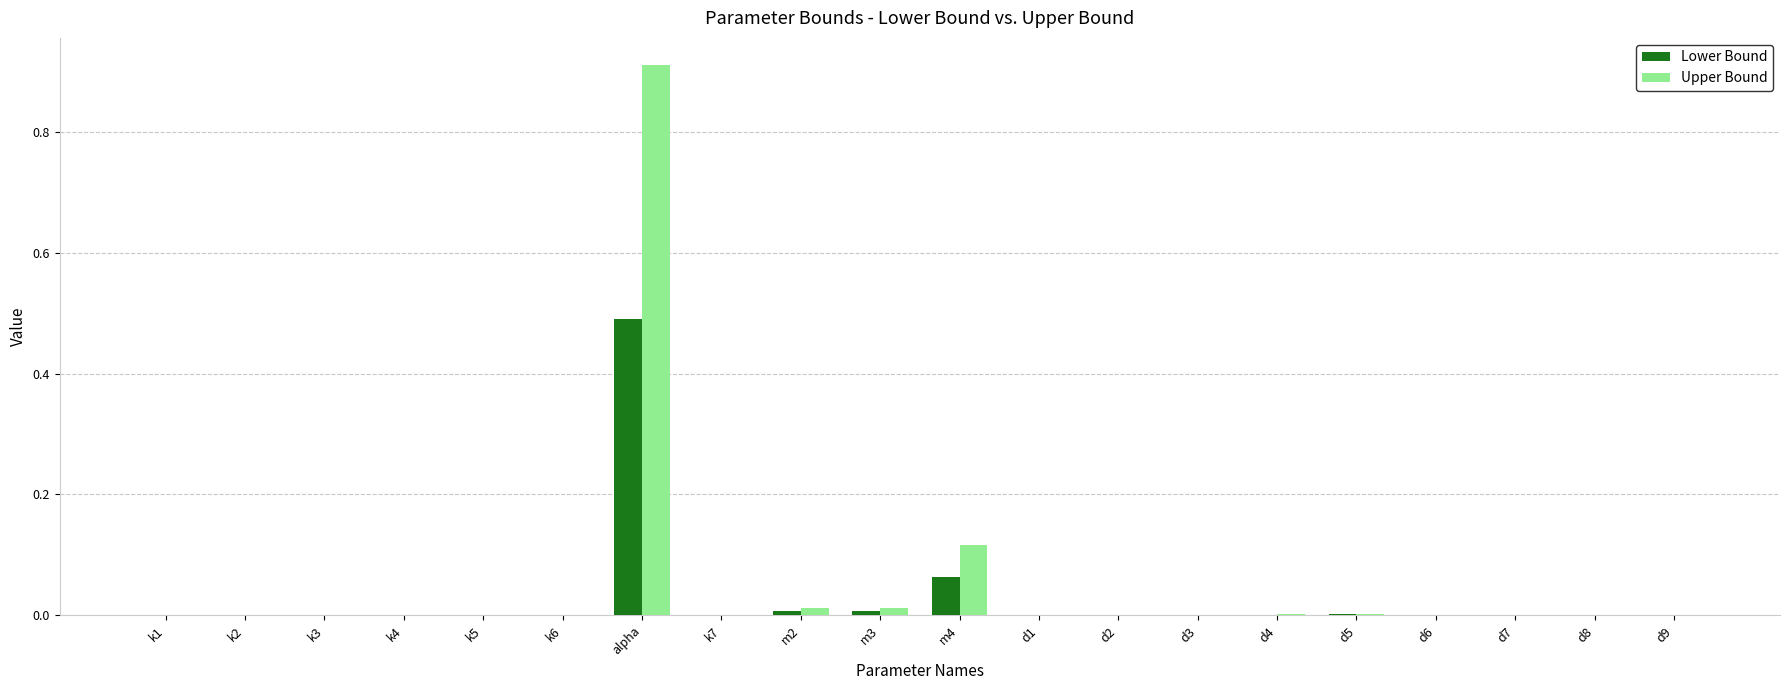

At which category is the sum across all series the highest?

alpha